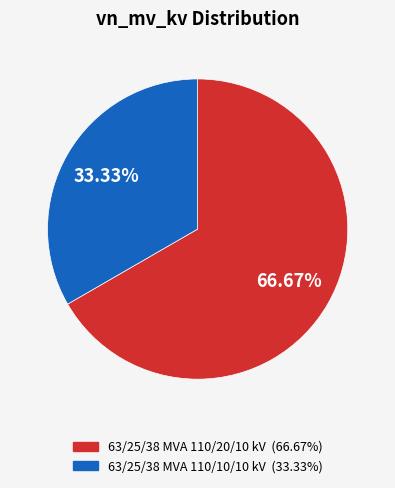

What percentage is the 63/25/38 MVA 110/10/10 kV slice, to the nearest percent?

33%